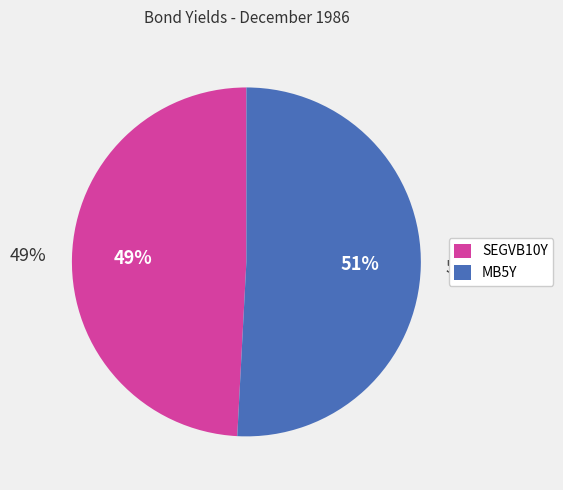

Rank the categories by value from highest to lowest.

MB5Y, SEGVB10Y